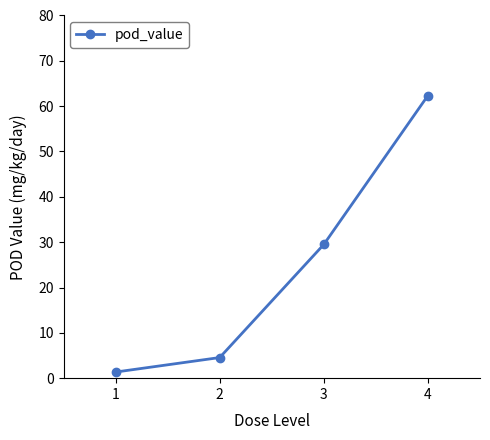

What is the minimum value shown in the chart?

1.4